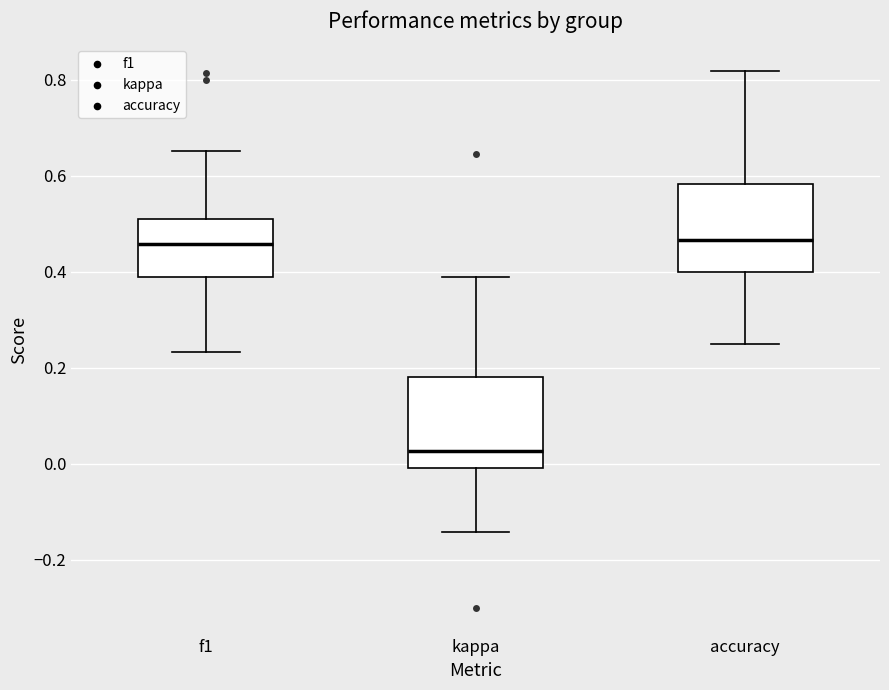

Where is the lower edge of the box for f1 on the y-axis? The values are not printed on the chart, so give them approximately, as read against the axis.

0.38